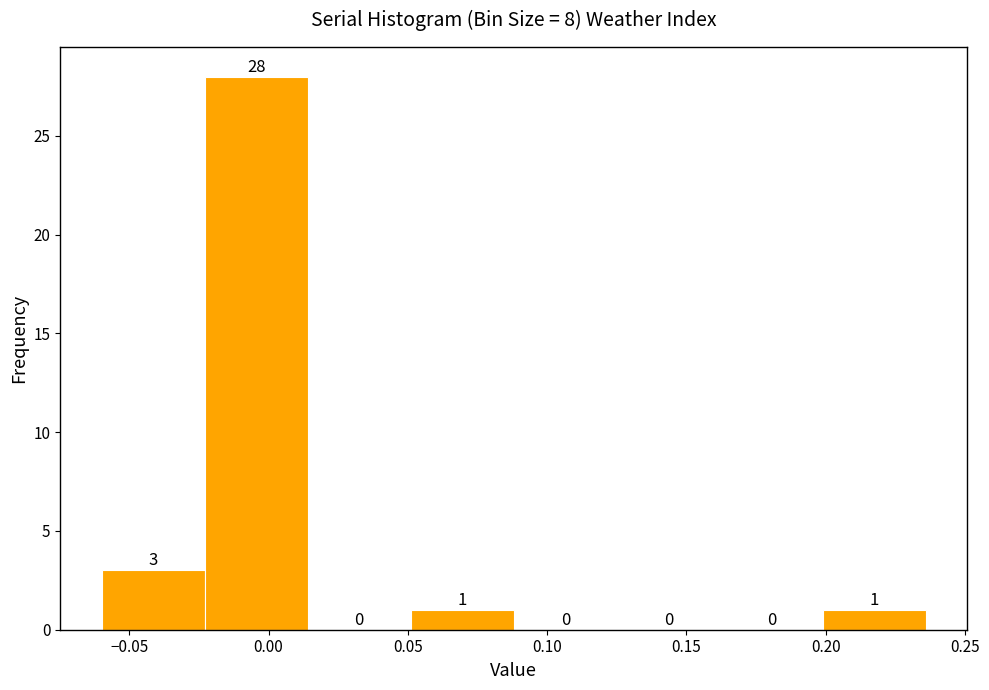

Reading left to right, transcribe this chart: for each bar, give the range it covers on the x-axis and its height. The bar edges are not printed on the chart, so give them approximately, as read against the axis.

-0.060 to -0.025: 3
-0.025 to 0.015: 28
0.015 to 0.050: 0
0.050 to 0.090: 1
0.090 to 0.125: 0
0.125 to 0.160: 0
0.160 to 0.200: 0
0.200 to 0.235: 1